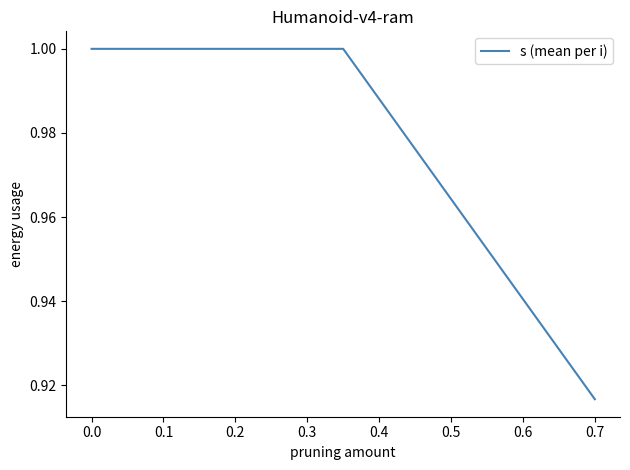

How many series are shown in this chart?

1